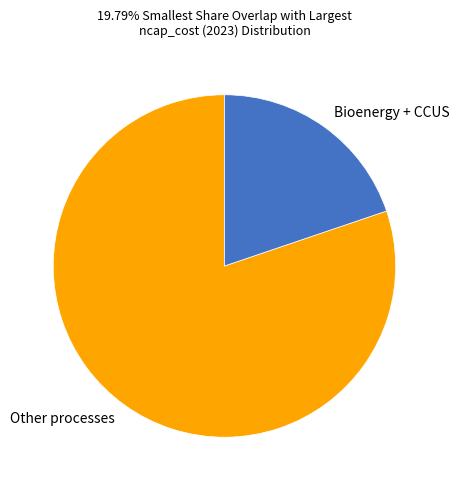

Approximately how many times larger is the value at Other processes compared to Bioenergy + CCUS?

4.1